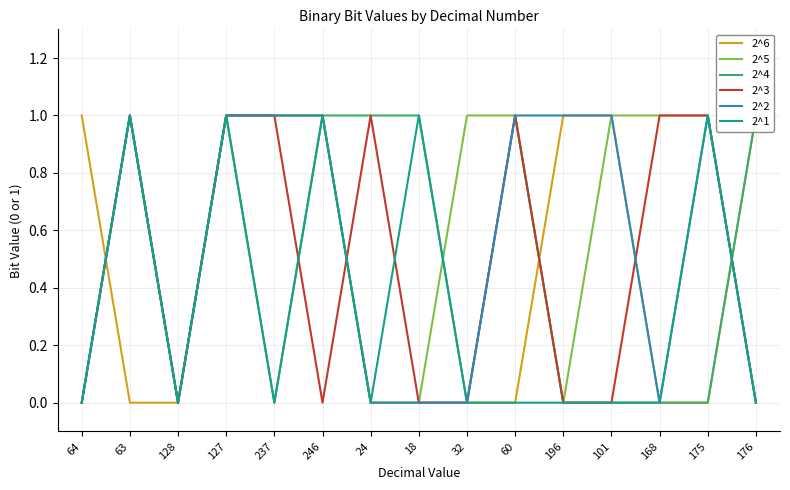

How many categories are shown in the chart?

15